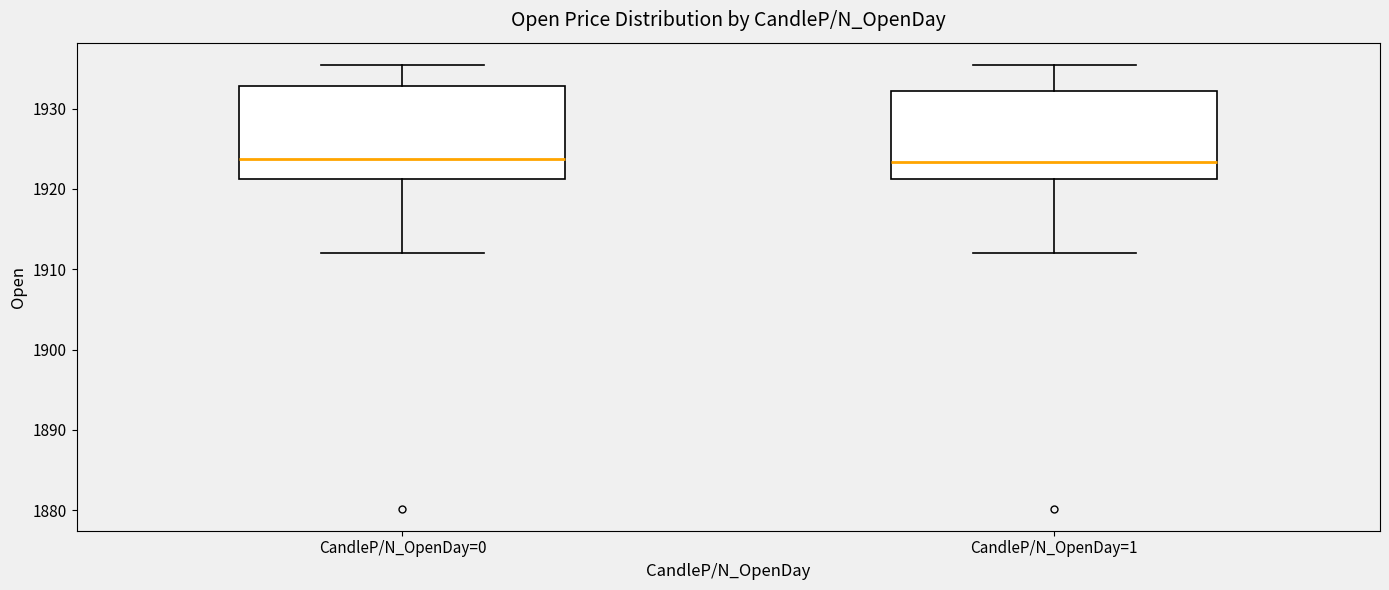

Reading left to right, transcribe this box plot: for each box, give where its median line is, the range the box spans, and where its two whiskers end, as read against the y-axis. The values are not printed on the chart, so give them approximately, as read against the axis.

CandleP/N_OpenDay=0: median 1924, box 1921 to 1933, whiskers 1912 to 1935
CandleP/N_OpenDay=1: median 1923, box 1921 to 1932, whiskers 1912 to 1935